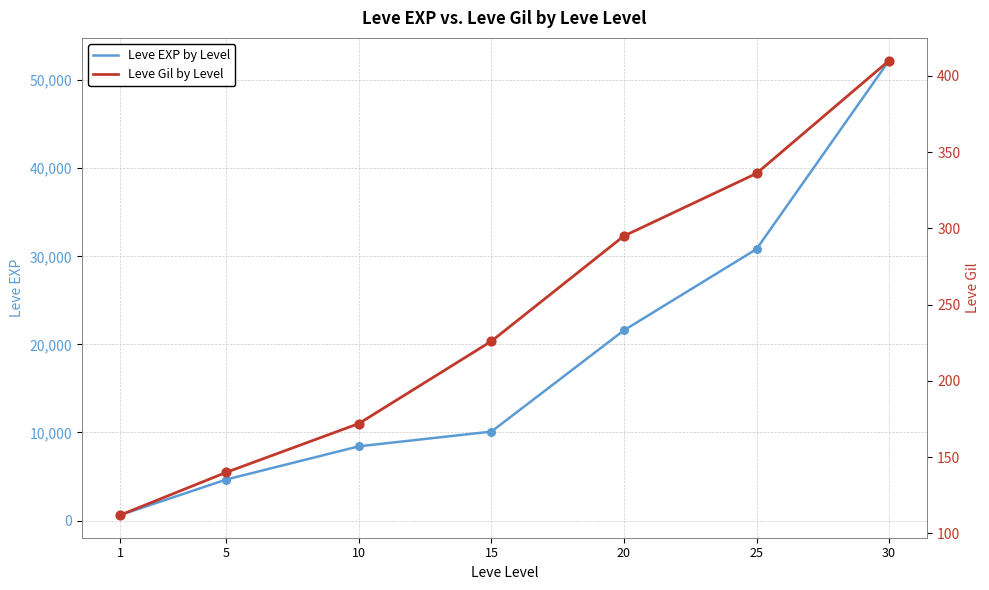

Which series has the widest spread of Y values?

Leve EXP by Level